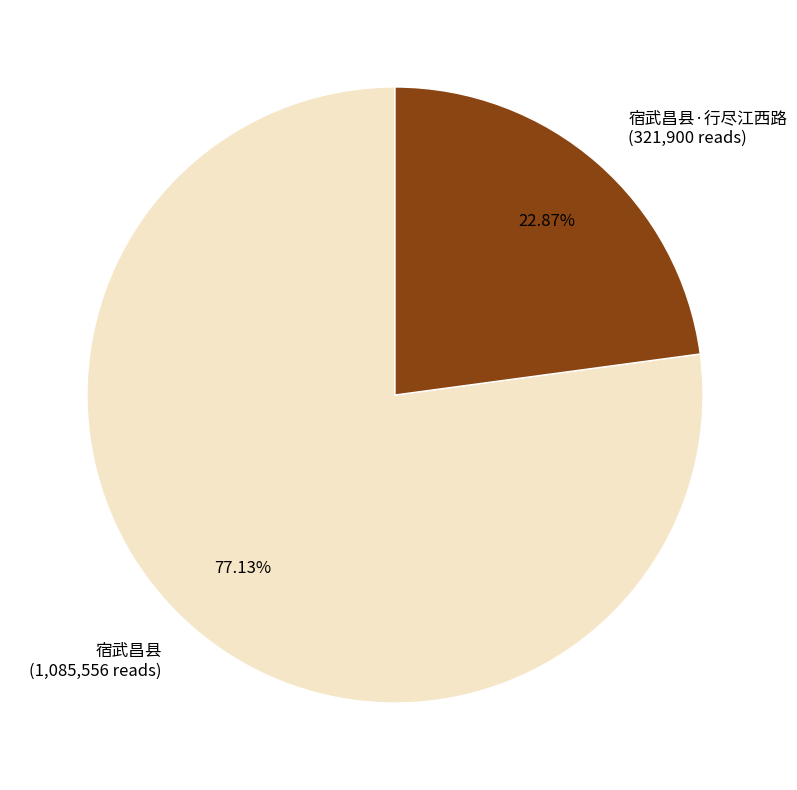

Is the sum of 宿武昌县·行尽江西路 (321,900 reads) and 宿武昌县 (1,085,556 reads) greater than half?

Yes